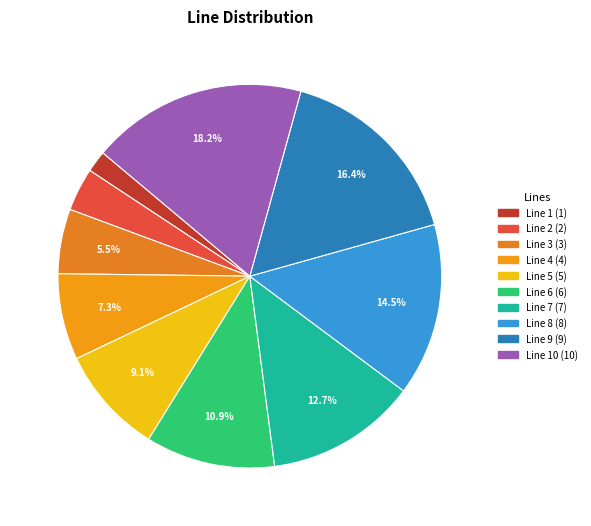

How many segments does this pie chart have?

10